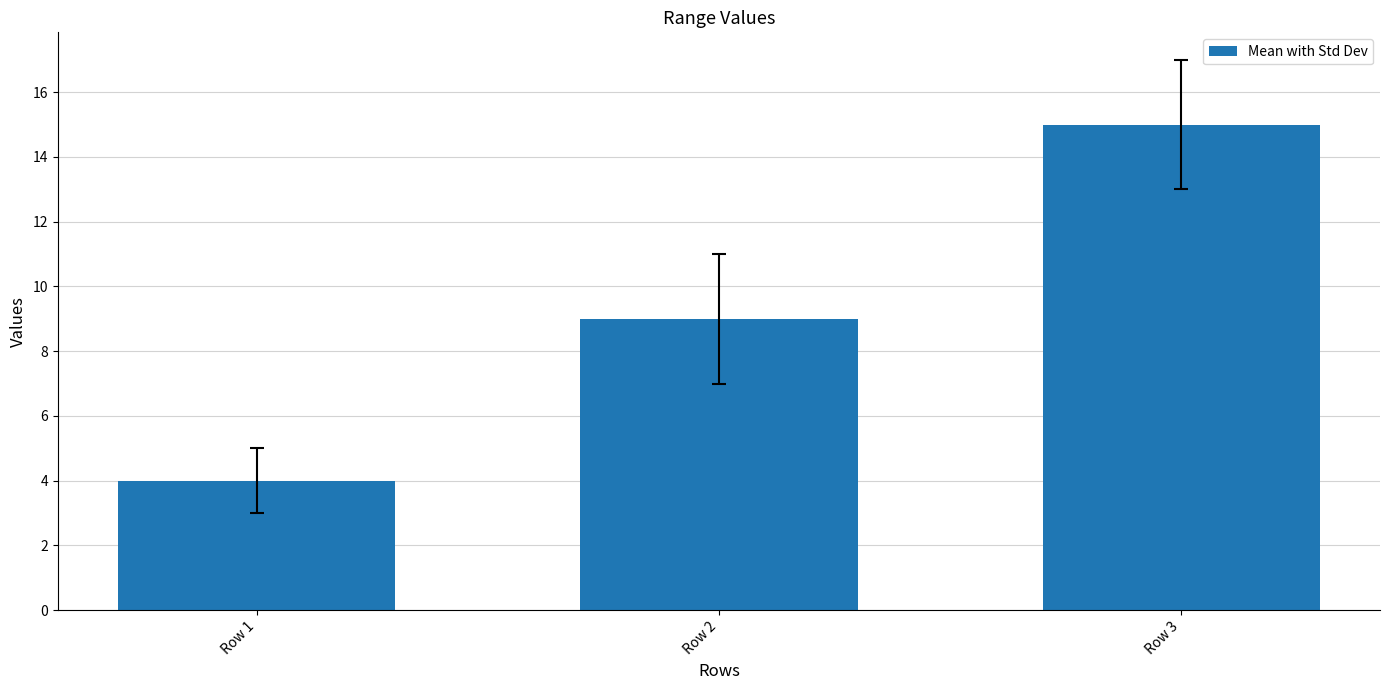

What is the value of the 2nd bar from the left?

9